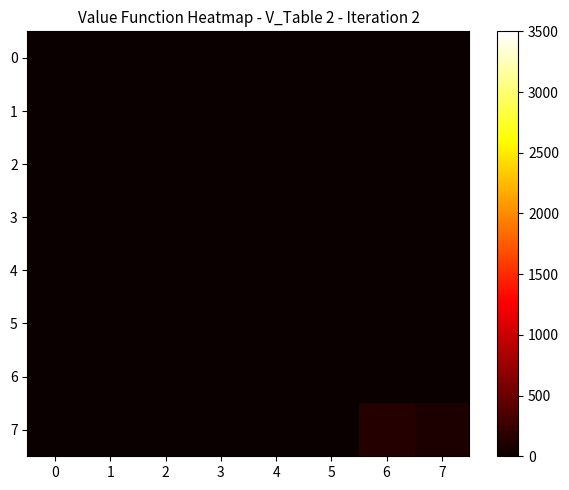

Which has a higher value, 3 or 7?

3